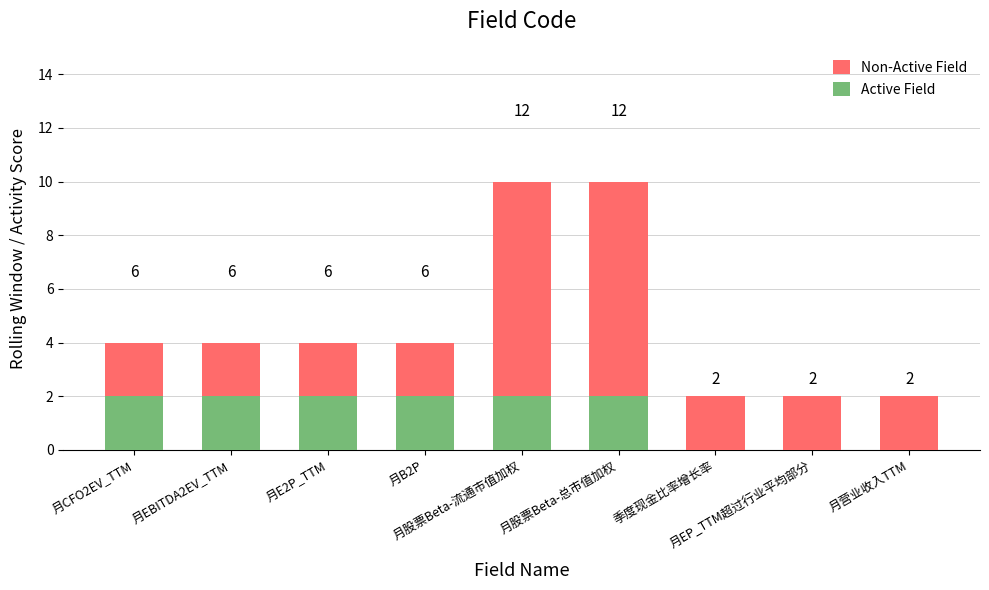

Rank the series by their maximum value, from lowest to highest.

Active Field, Non-Active Field